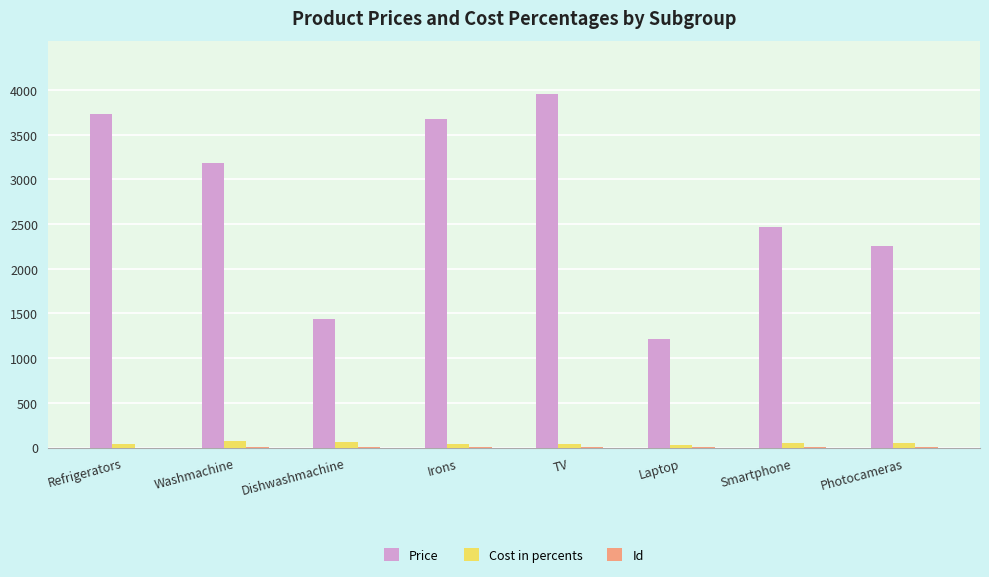

What is the spread (max minus min) of values at Photocameras?

2247